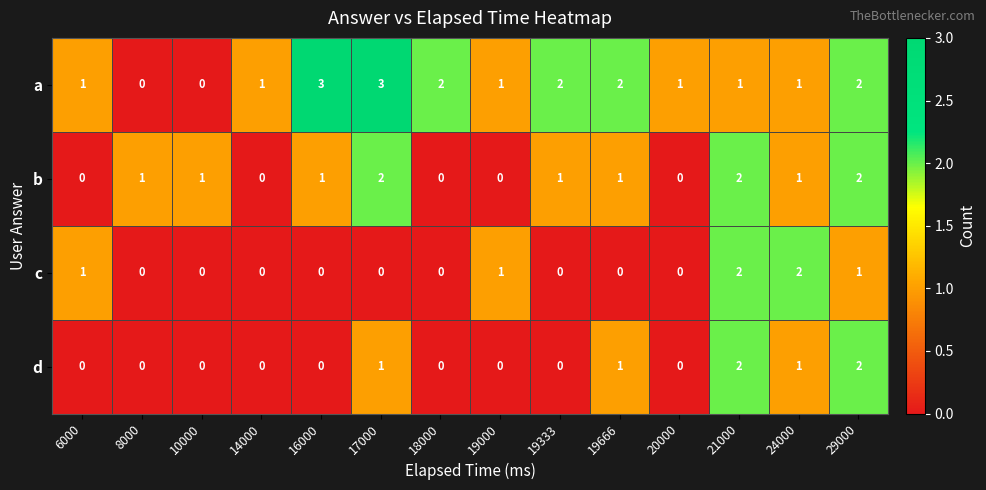

Is it true that b equals 1 at 29000?

False